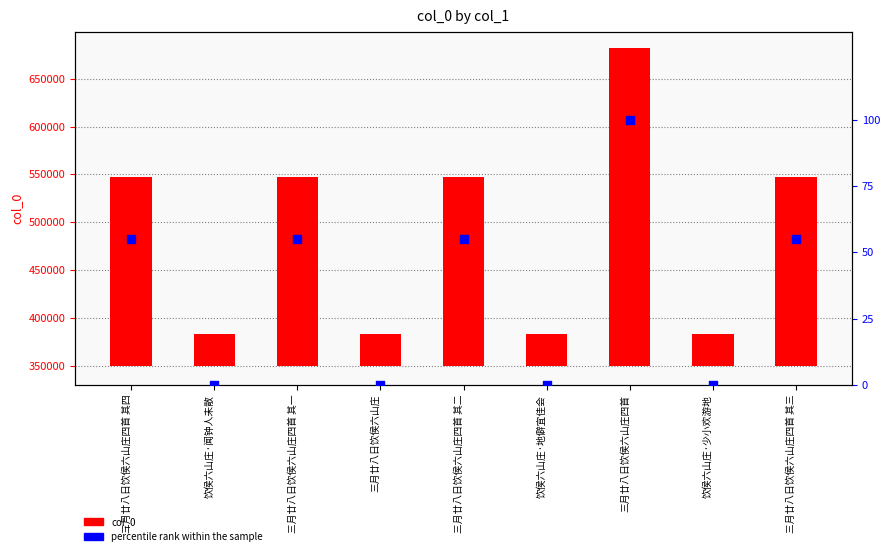

Is the value of col_0 at 饮侯六山庄·地僻宜佳会 greater than the value of percentile rank within the sample at 三月廿八日饮侯六山庄四首?

Yes